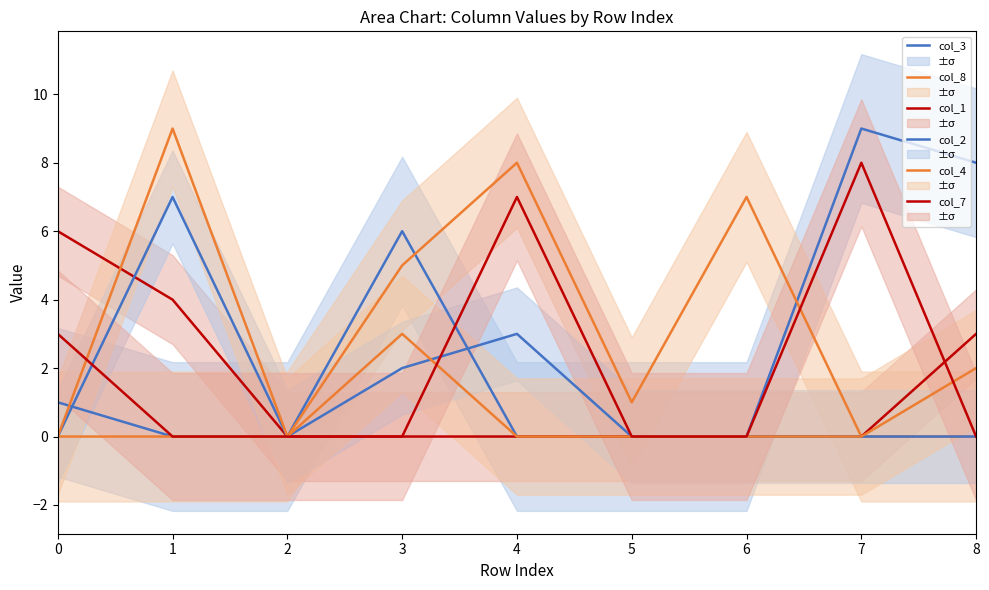

Rank the series by their maximum value, from highest to lowest.

col_3, col_4, col_8, col_7, col_2, col_1